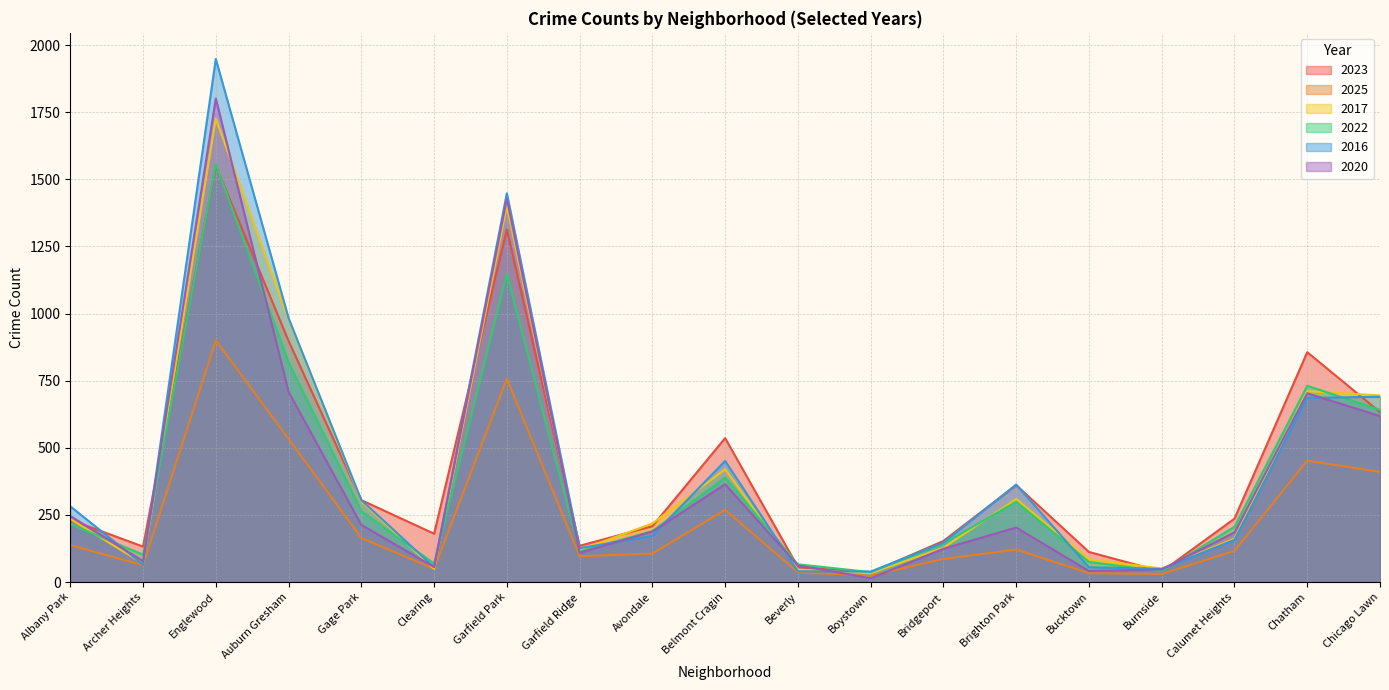

At Burnside, list the series in order from largest to smallest.

2017, 2016, 2020, 2022, 2023, 2025